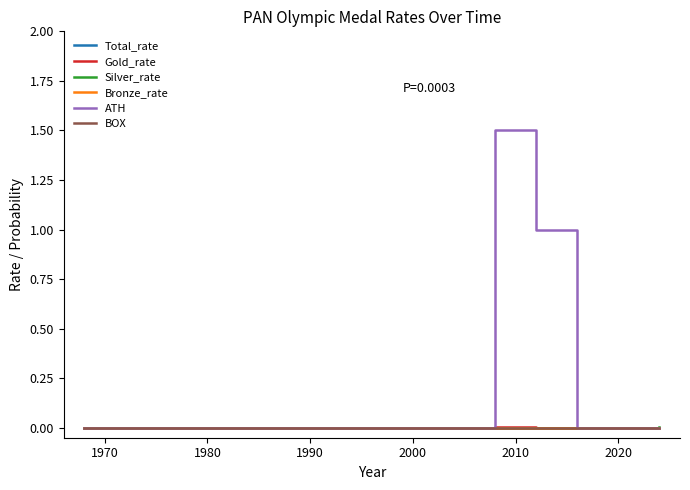

How many interior local peaks does the Gold_rate series have?

1